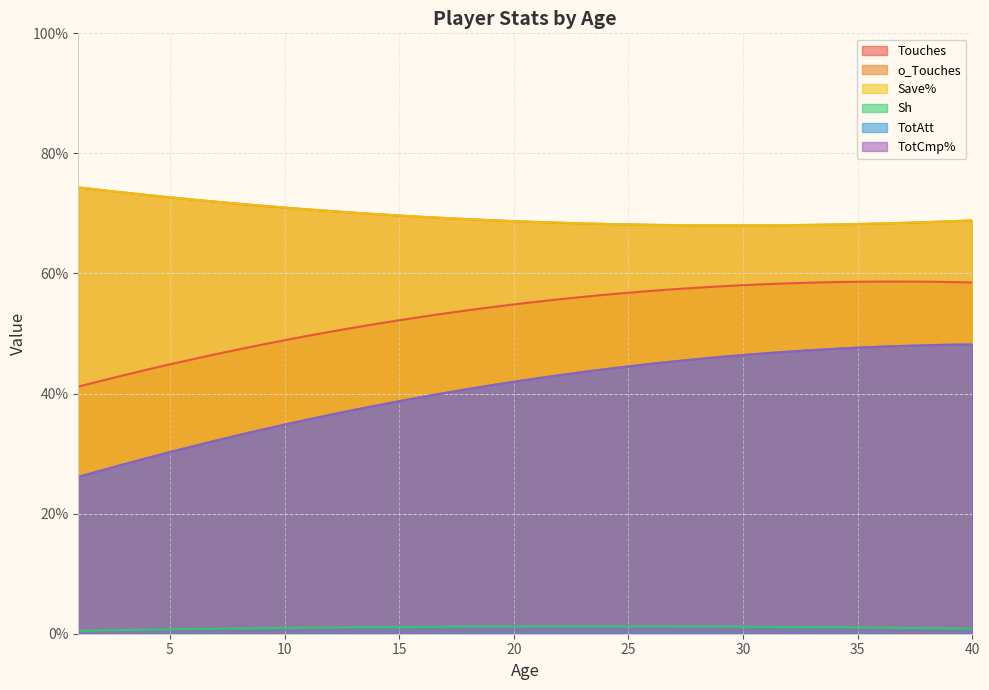

True or false: Save% and TotCmp% cross at least once.

False